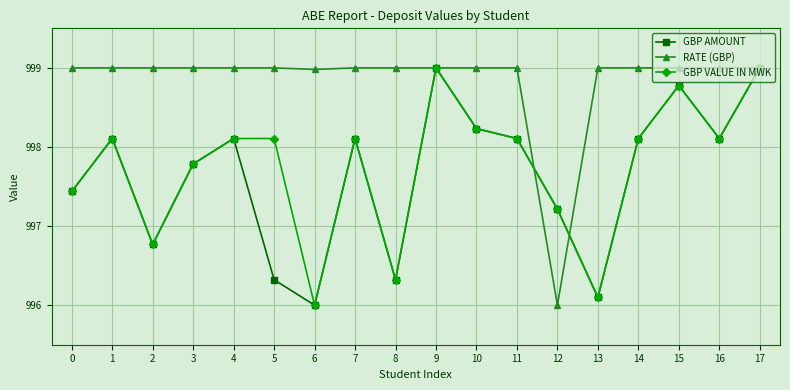

What are all the series names shown in the legend?

GBP AMOUNT, RATE (GBP), GBP VALUE IN MWK